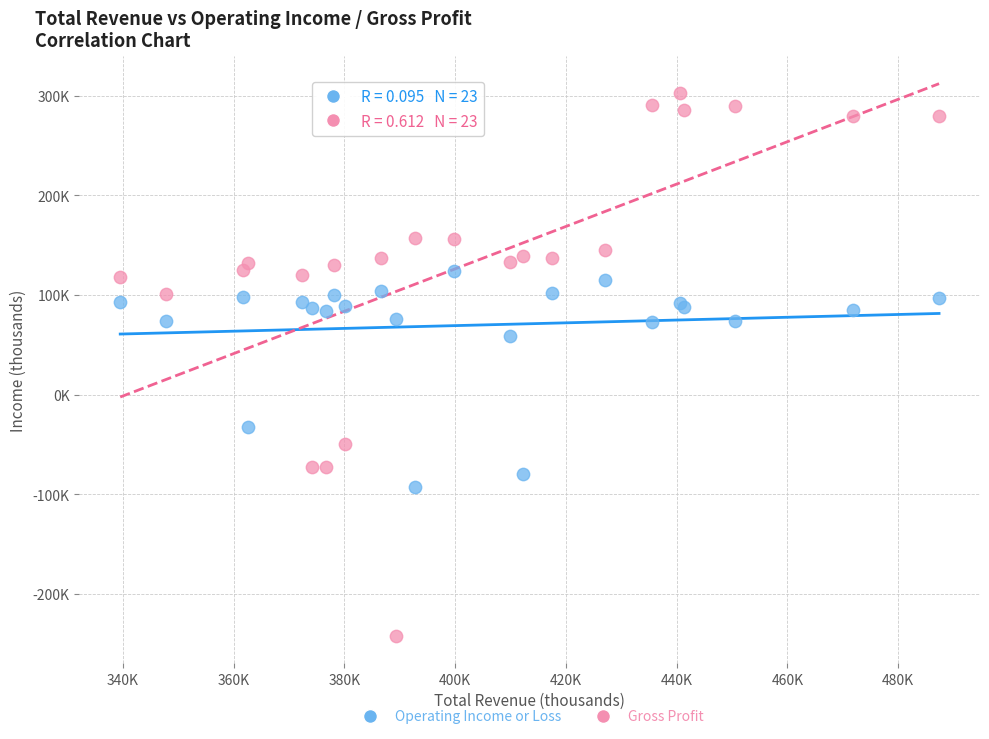

What are all the series names shown in the legend?

Operating Income or Loss, Gross Profit